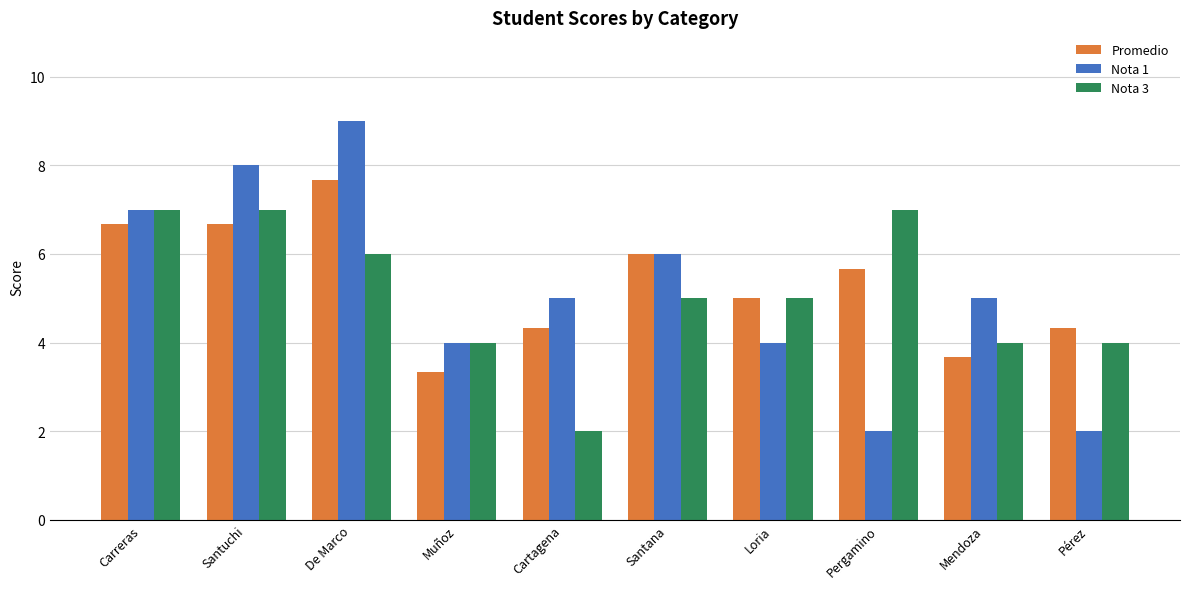

How many bars are there in total?

30